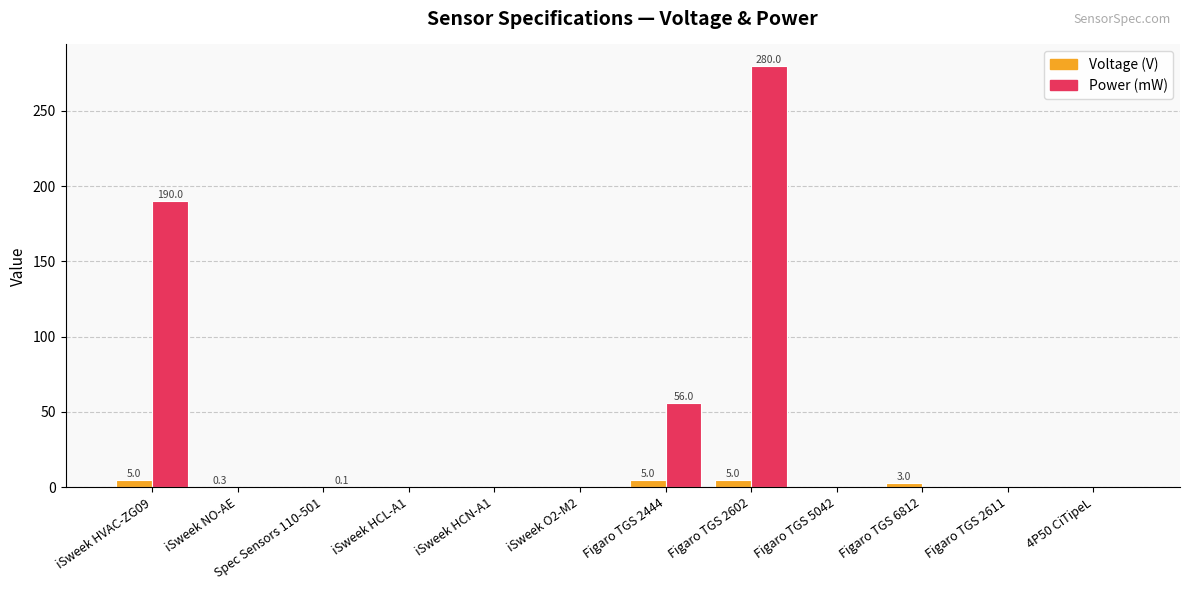

Between iSweek HVAC-ZG09 and iSweek O2-M2, which series saw the biggest shift?

Power (mW)